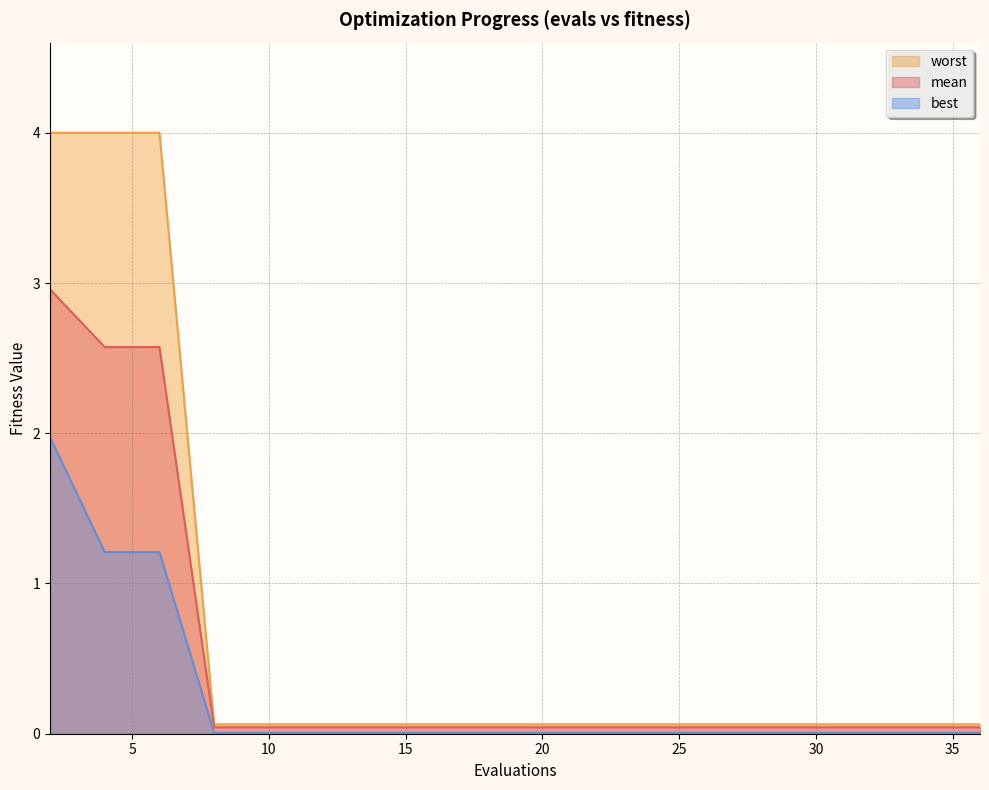

Which series has the largest range (max minus min)?

worst